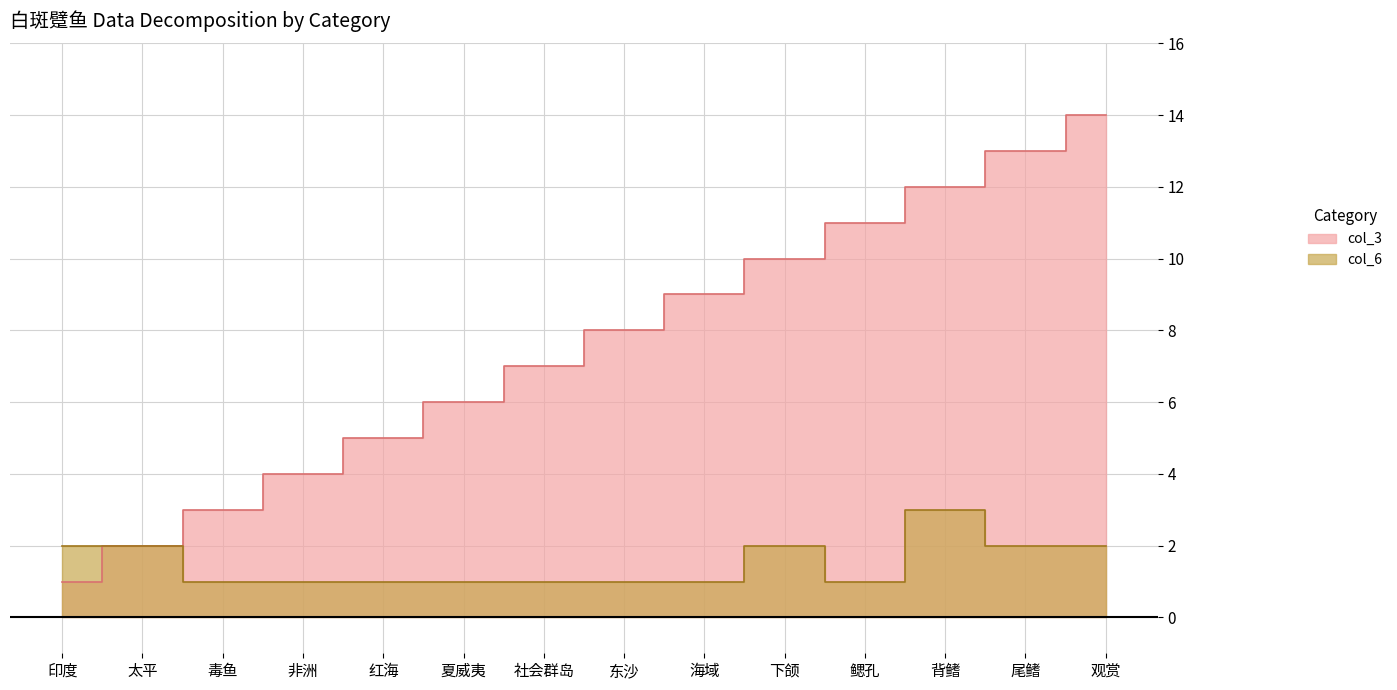

Reading left to right, what are all the values shown in this chart?

col_3: 1	2	3	4	5	6	7	8	9	10	11	12	13	14
col_6: 2	2	1	1	1	1	1	1	1	2	1	3	2	2